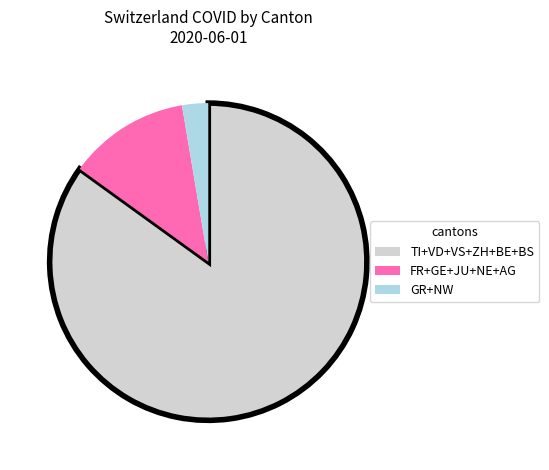

Is there any slice that represents more than half of the pie?

Yes